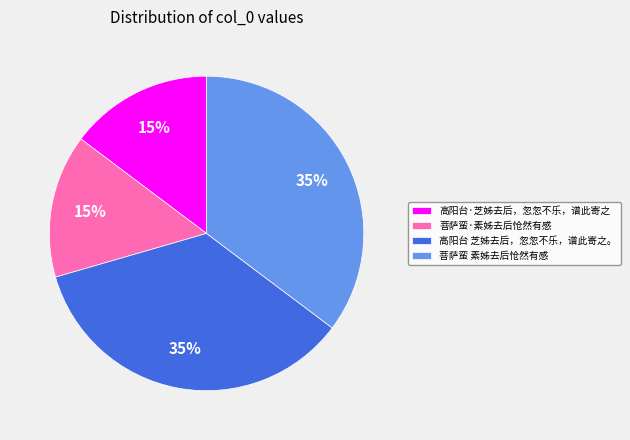

How many slices are in this pie chart?

4